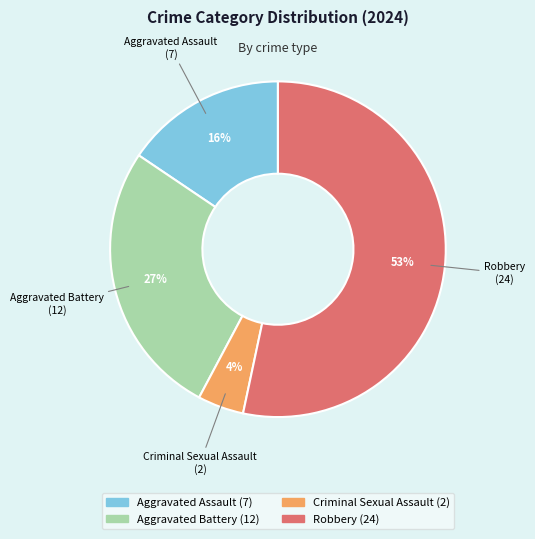

To the nearest percent, what portion does Aggravated Battery represent?

27%